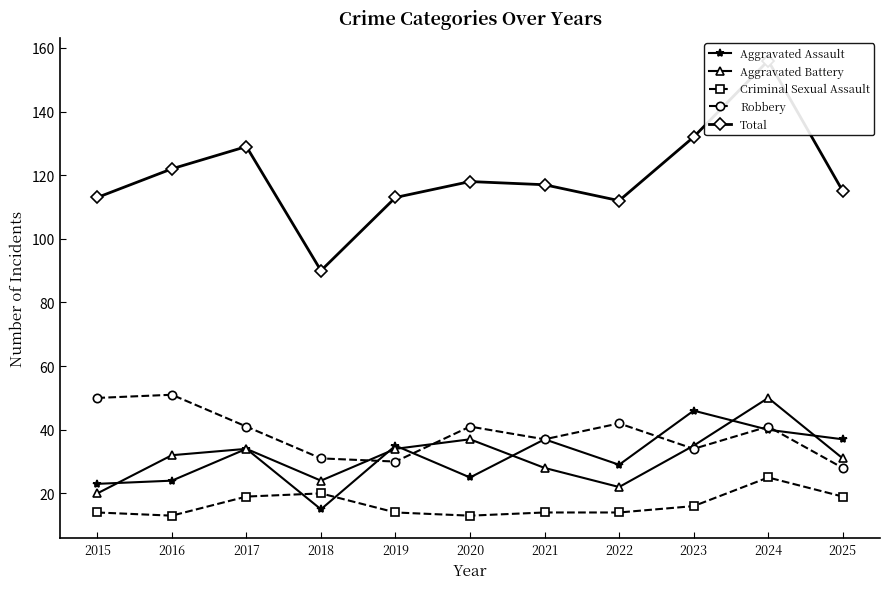

What are all the series names shown in the legend?

Aggravated Assault, Aggravated Battery, Criminal Sexual Assault, Robbery, Total